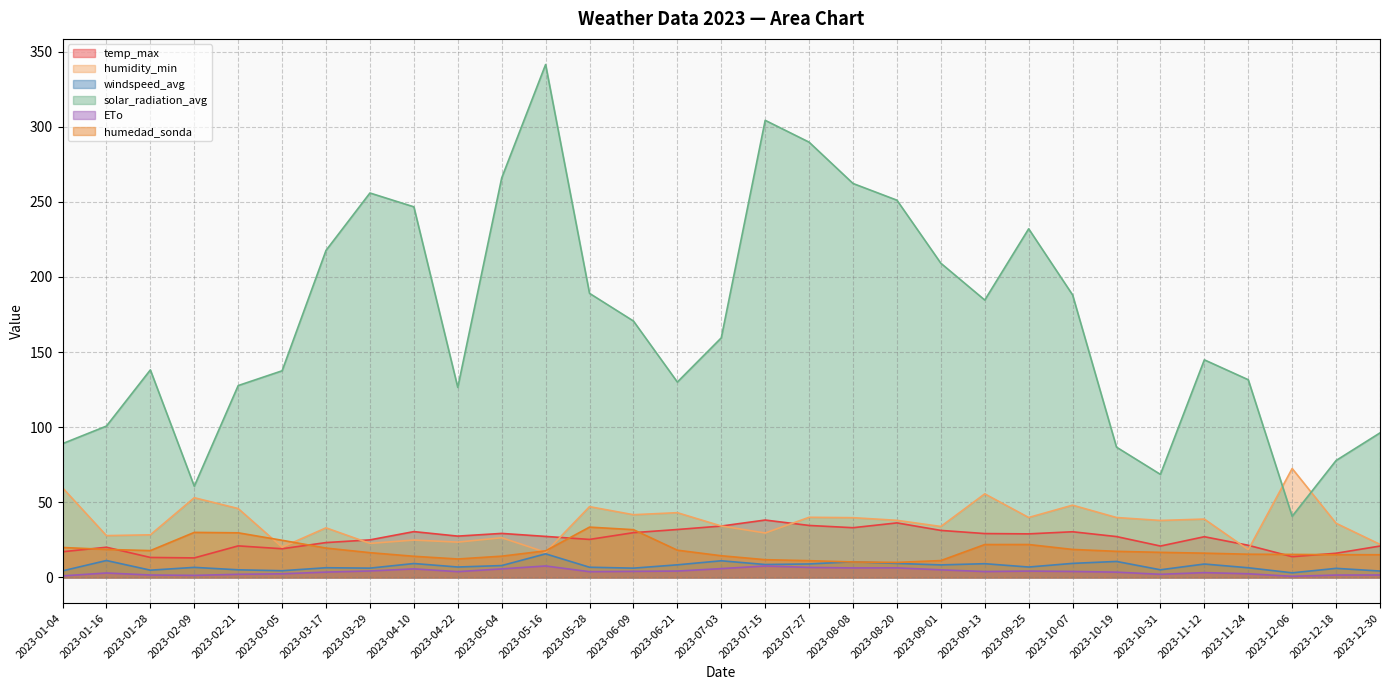

Which label corresponds to the smallest value in the chart?

2023-12-06